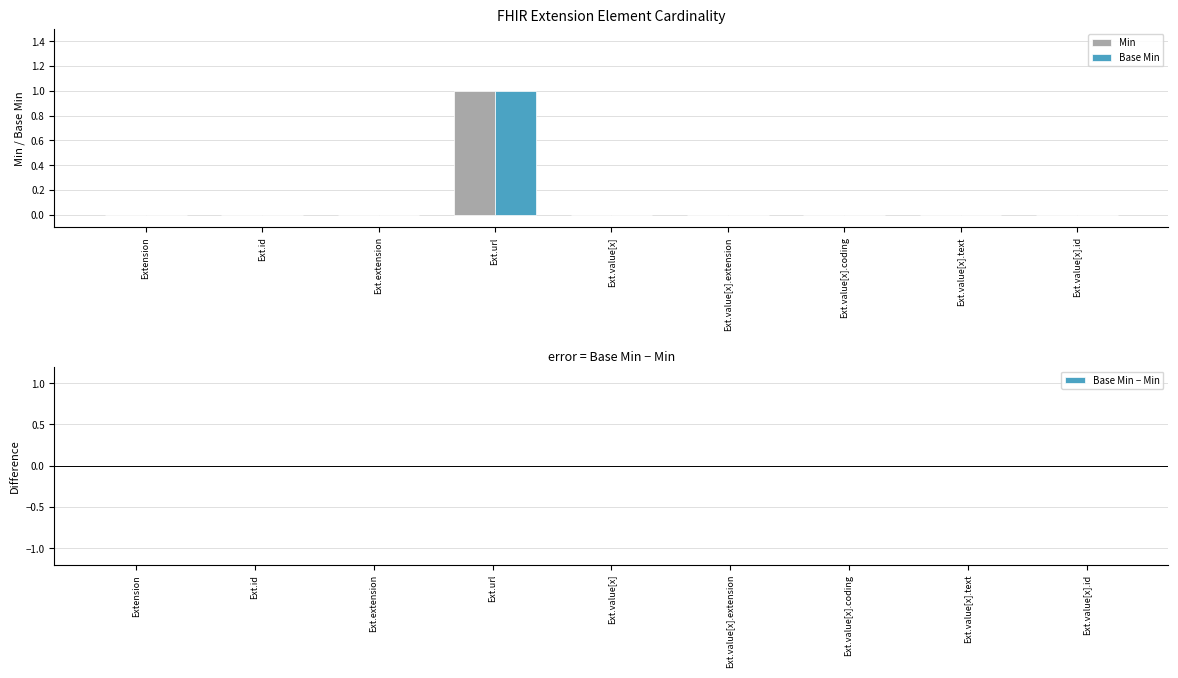

True or false: Min has a value of 0 at Ext.extension.

True